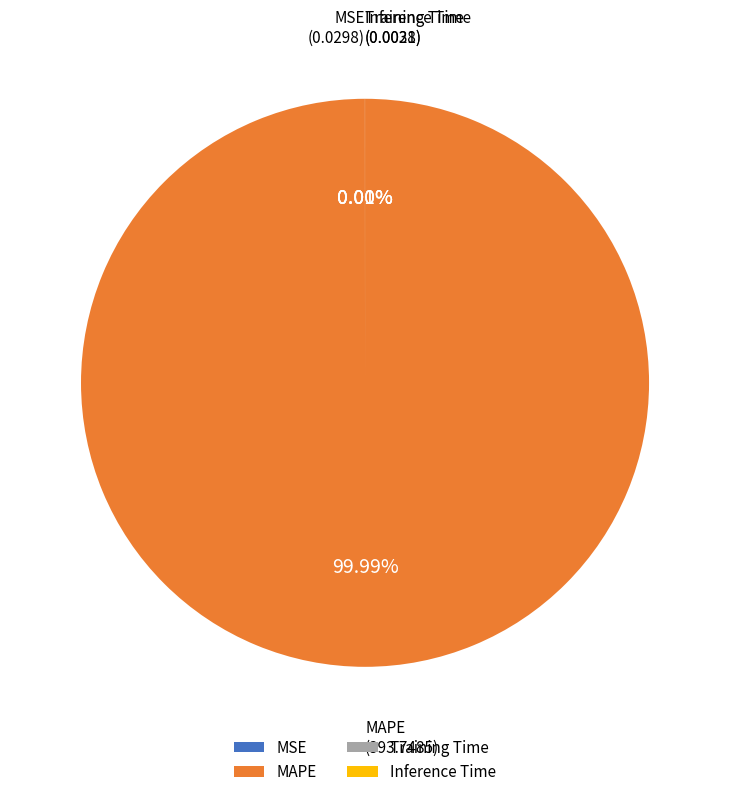

Combined, what portion of the pie is MAPE and MSE?

100.0%